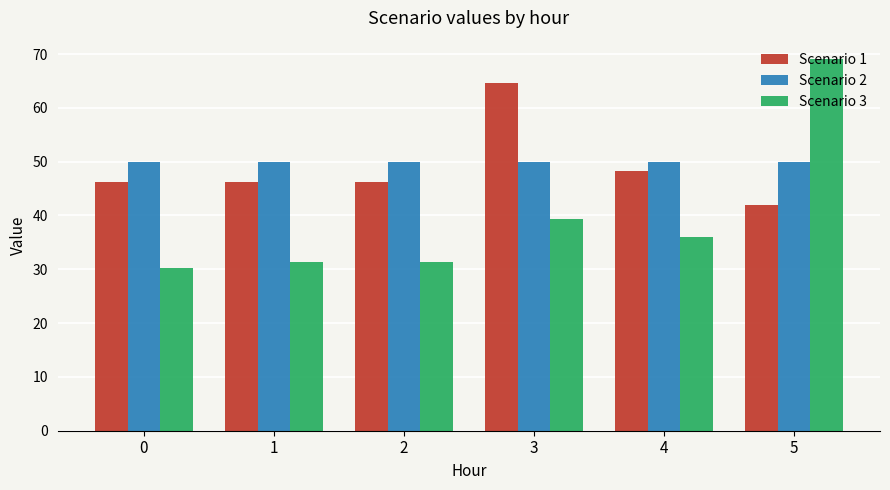

Which series changed the most between 1 and 3?

Scenario 1